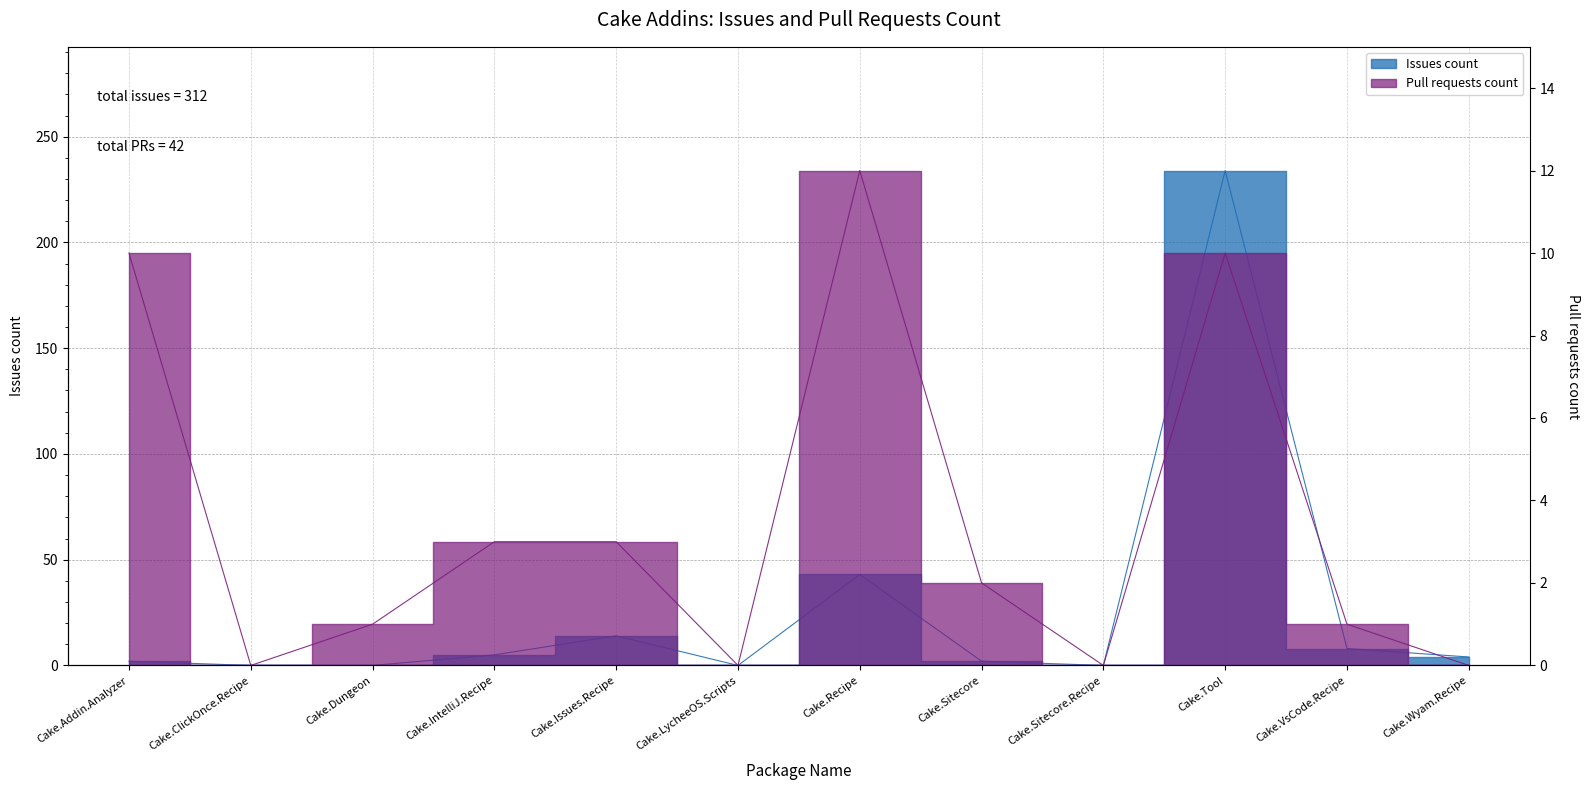

Is this an area chart (filled region under the line)?

No